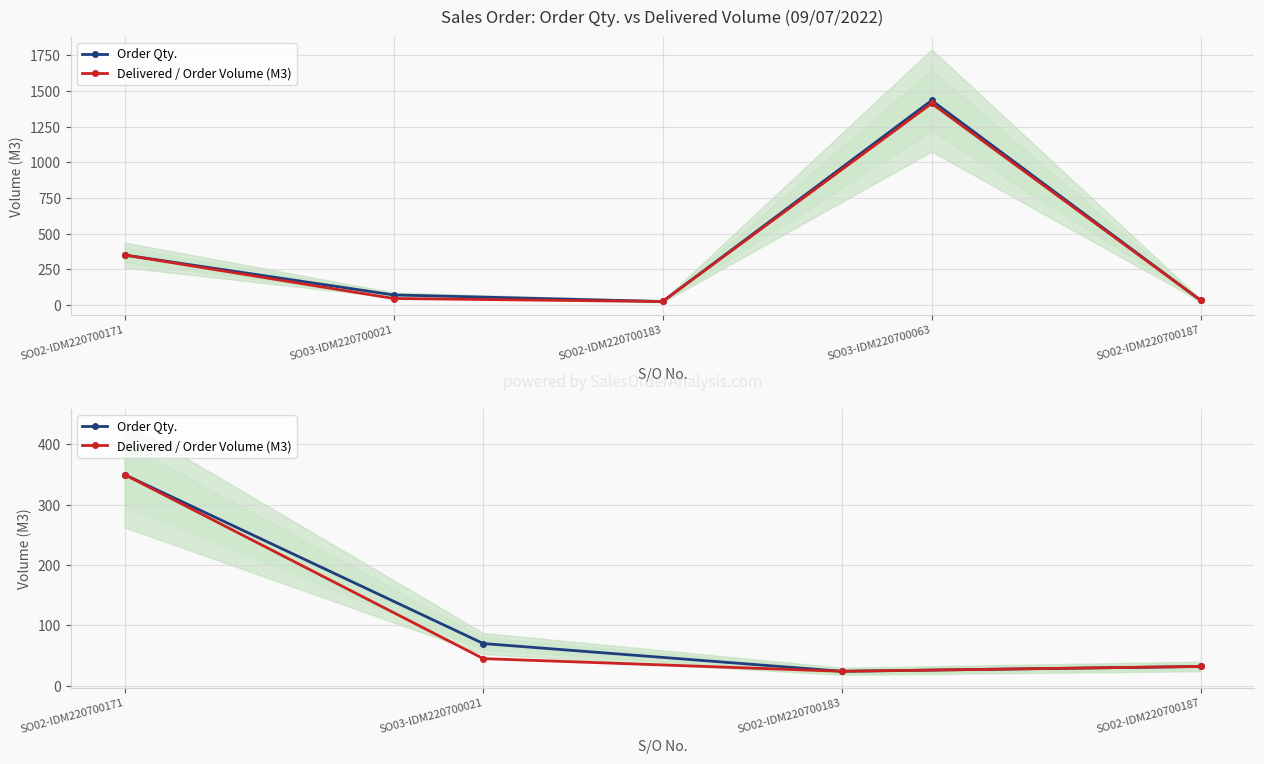

True or false: Order Qty. has more than 2 points higher than both neighbors.

False